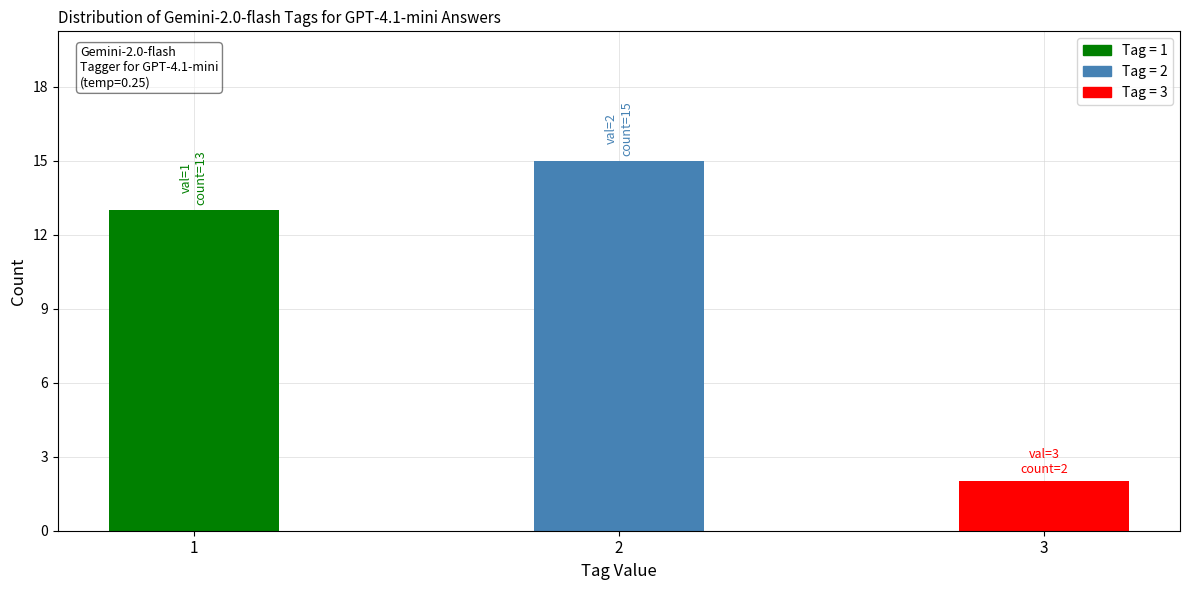

Reading left to right, list all the values displayed in this chart.

1=13	2=15	3=2